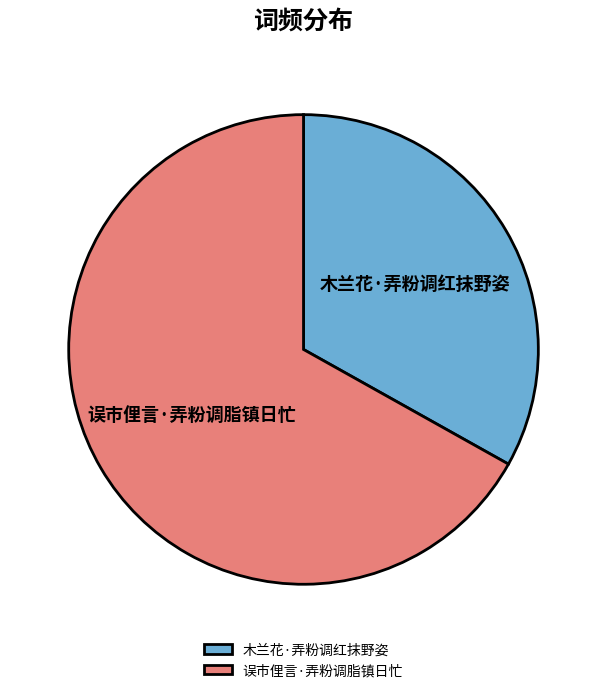

The 木兰花·弄粉调红抹野姿 slice represents 33% of the pie. True or false?

True